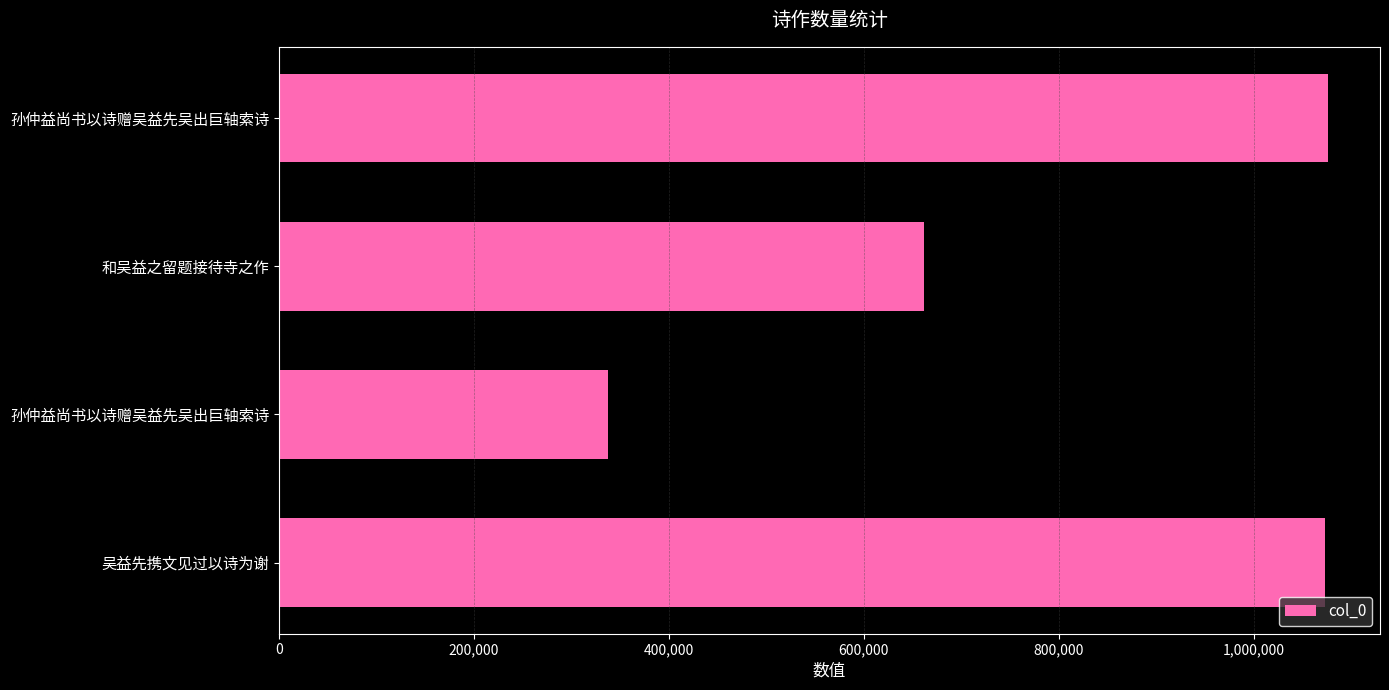

How many data points are less than 1073475?

2